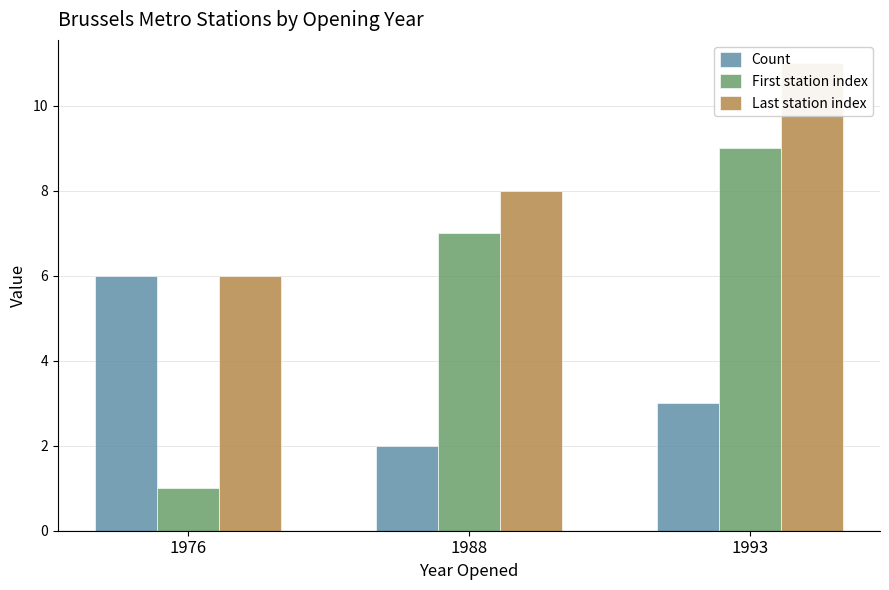

How many groups of bars are there?

3